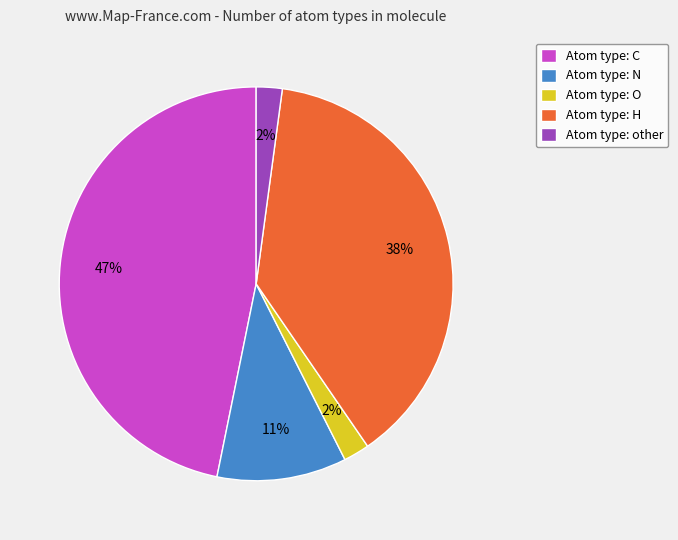

Count the number of slices in the pie.

5